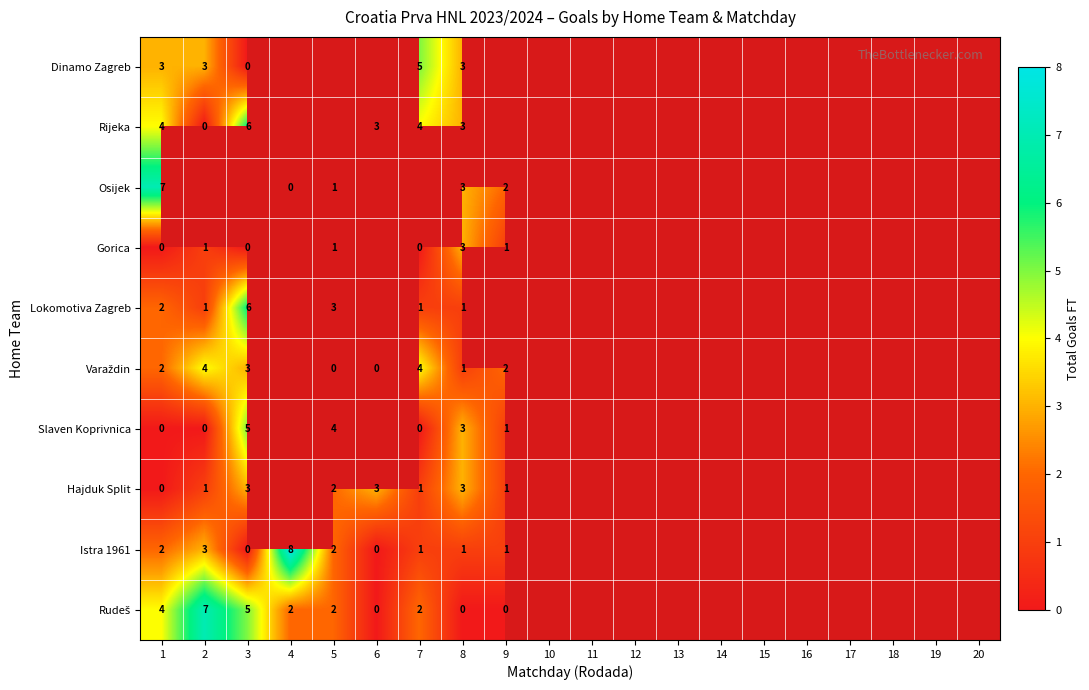

Is it true that Istra 1961 equals 8 at 4?

True